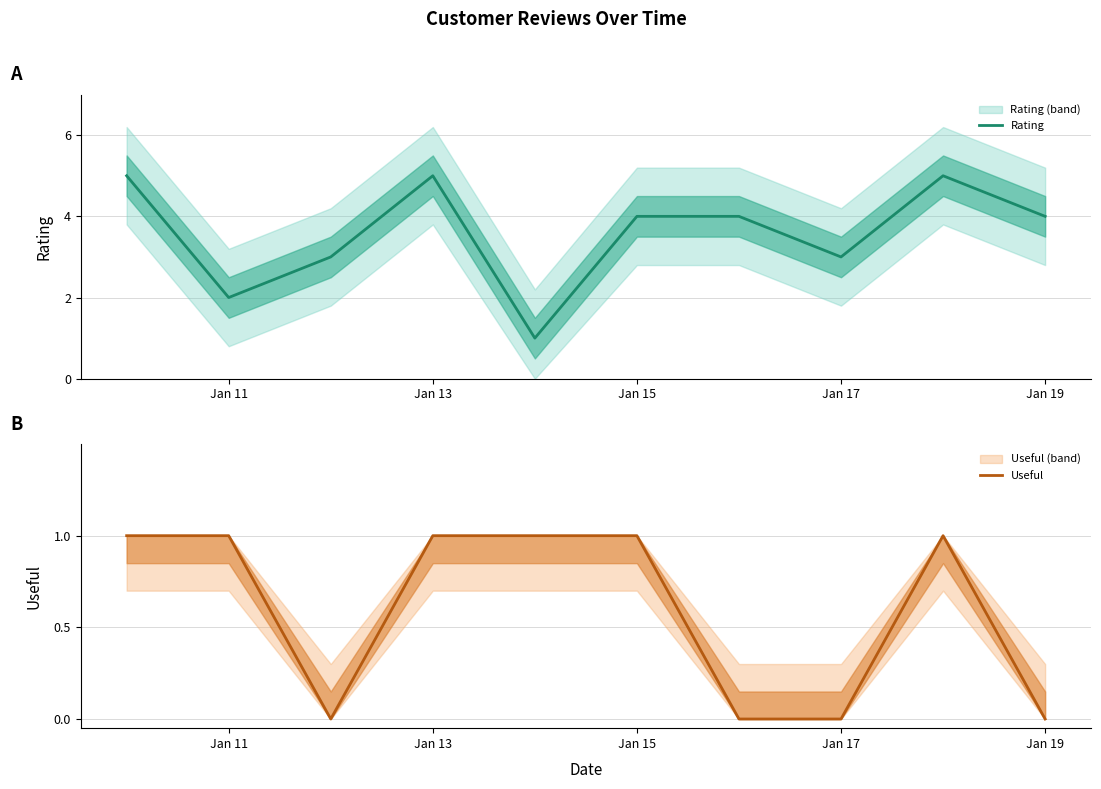

How many interior local peaks does the Useful series have?

1